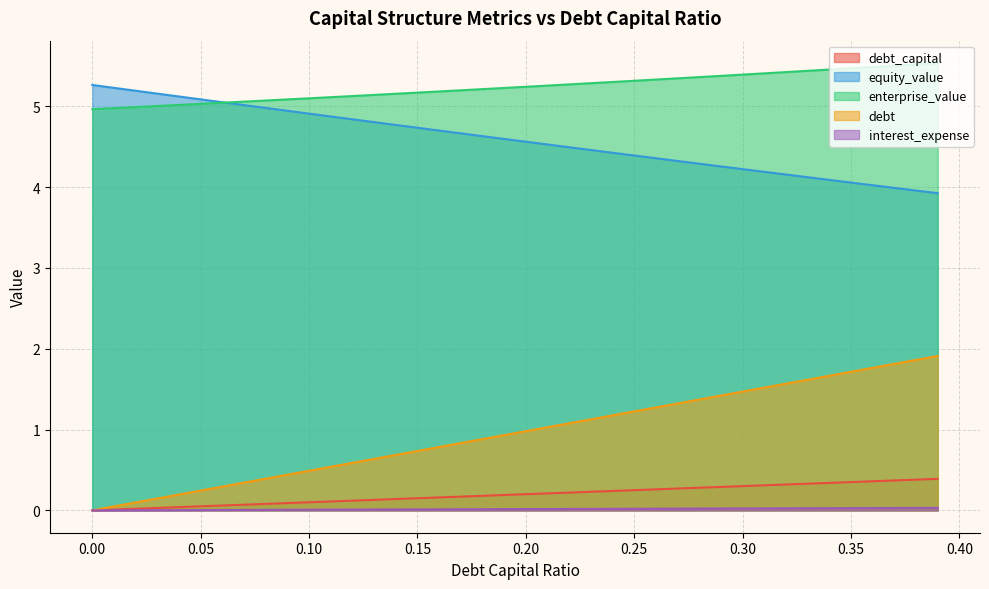

True or false: equity_value and interest_expense cross at least once.

False